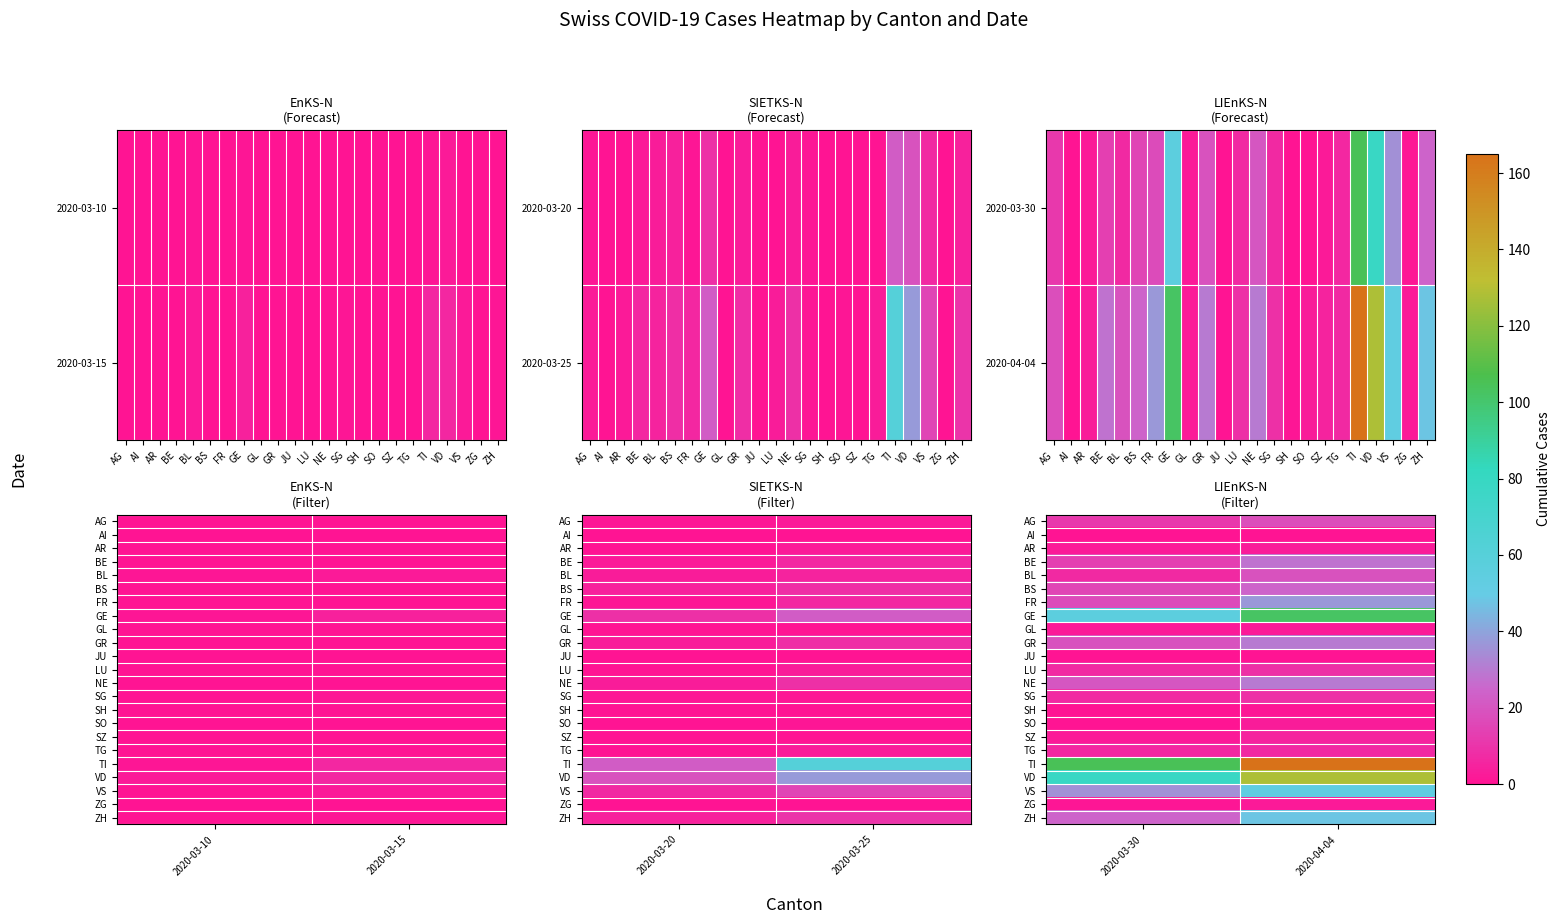

At how many categories does at least one series exceed 129?

1